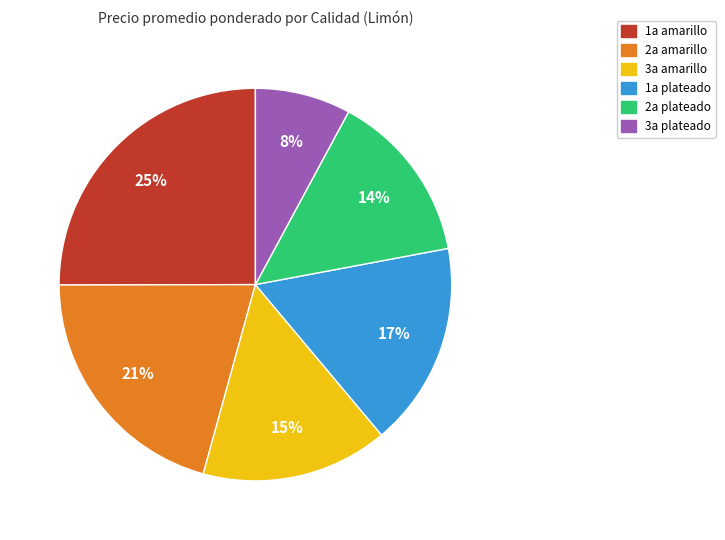

Does 3a amarillo represent more than half of the total?

No